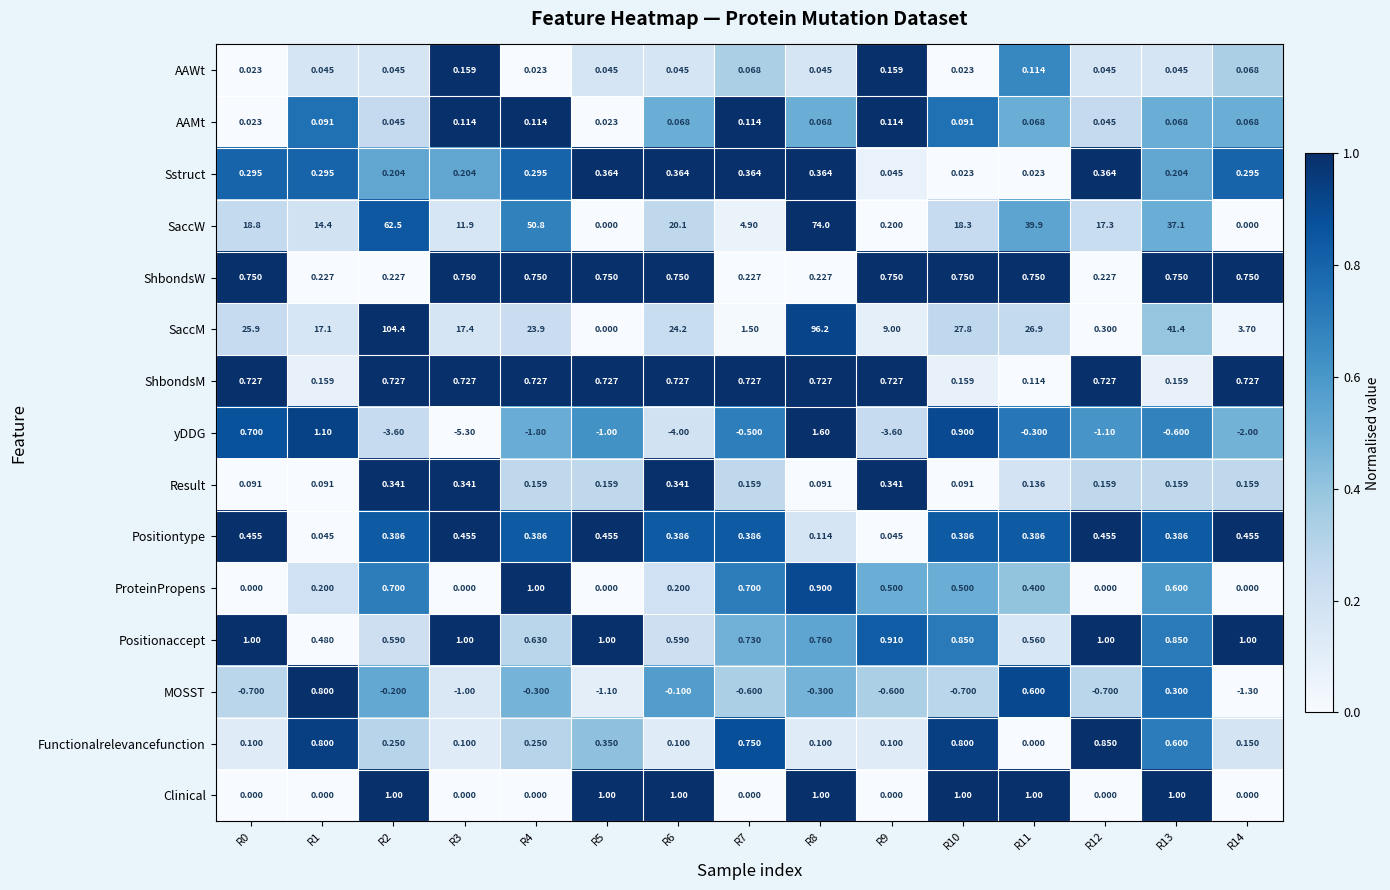

Is the value of ShbondsM at R5 greater than the value of ProteinPropens at R7?

Yes